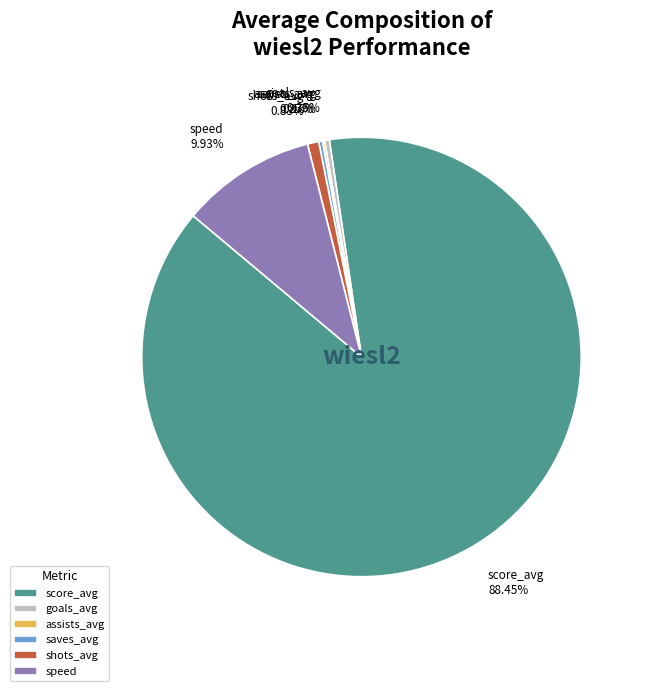

Between goals_avg and speed, which is larger?

speed